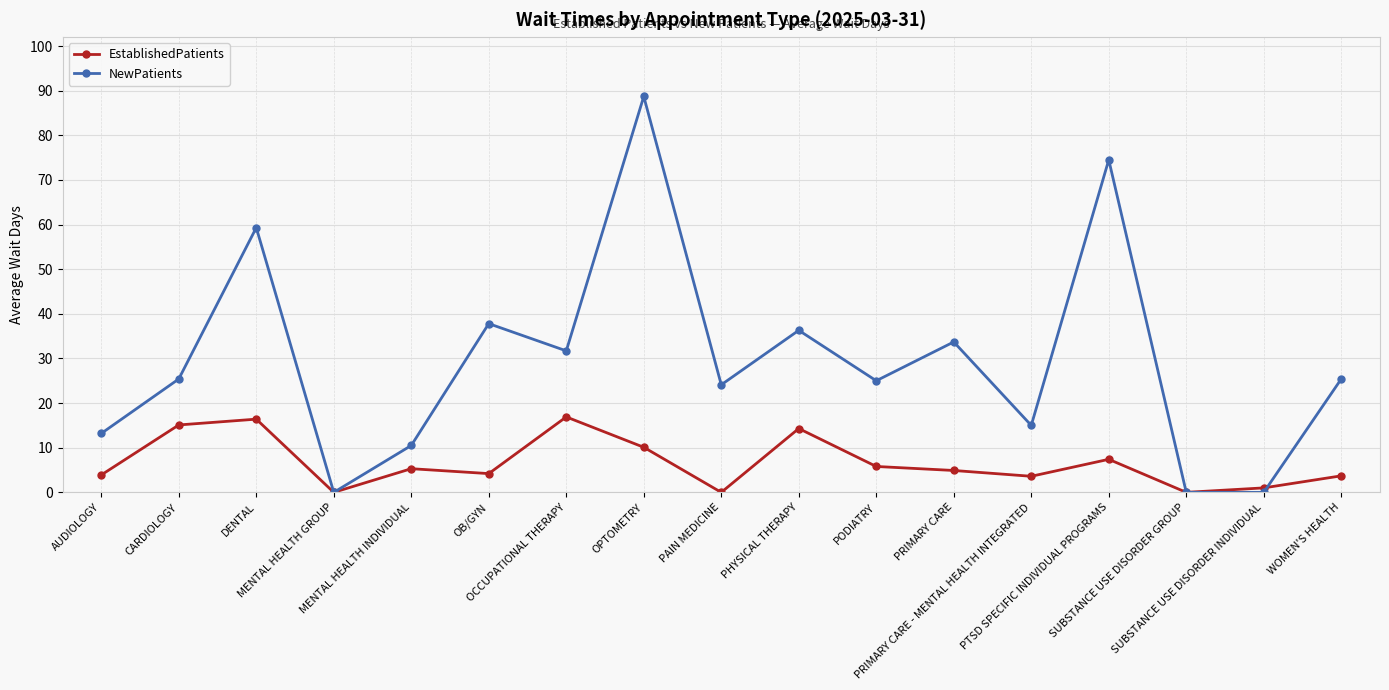

True or false: EstablishedPatients has more than 1 interior local peaks.

True